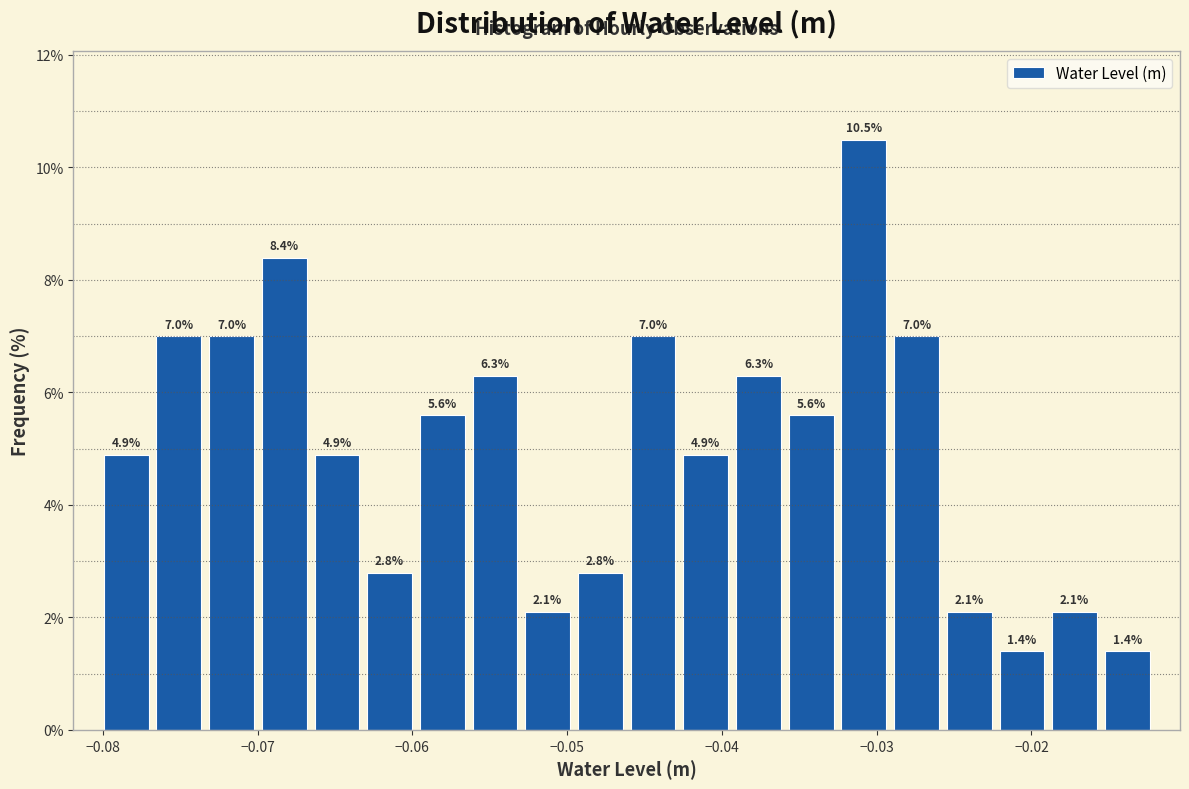

Read against the x-axis, roughly where is the centre of the tallest bar?

-0.031